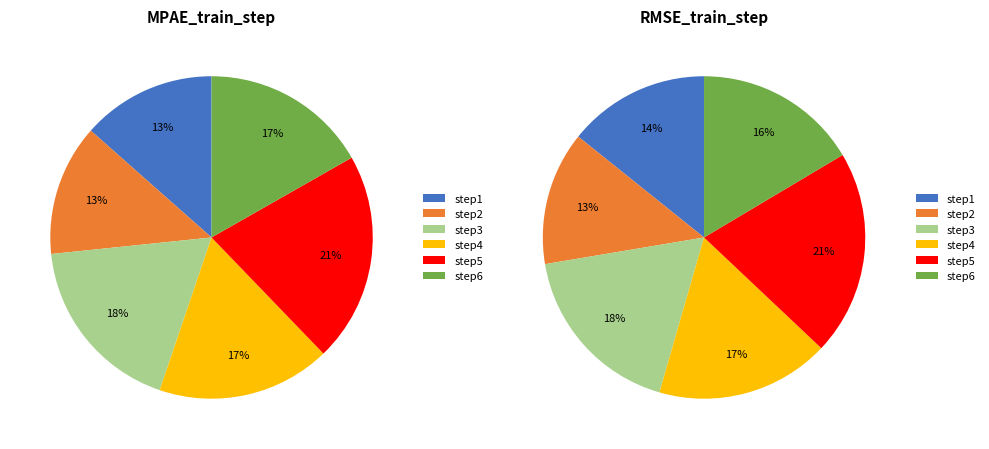

What portion of the pie excludes step1?

86.5%